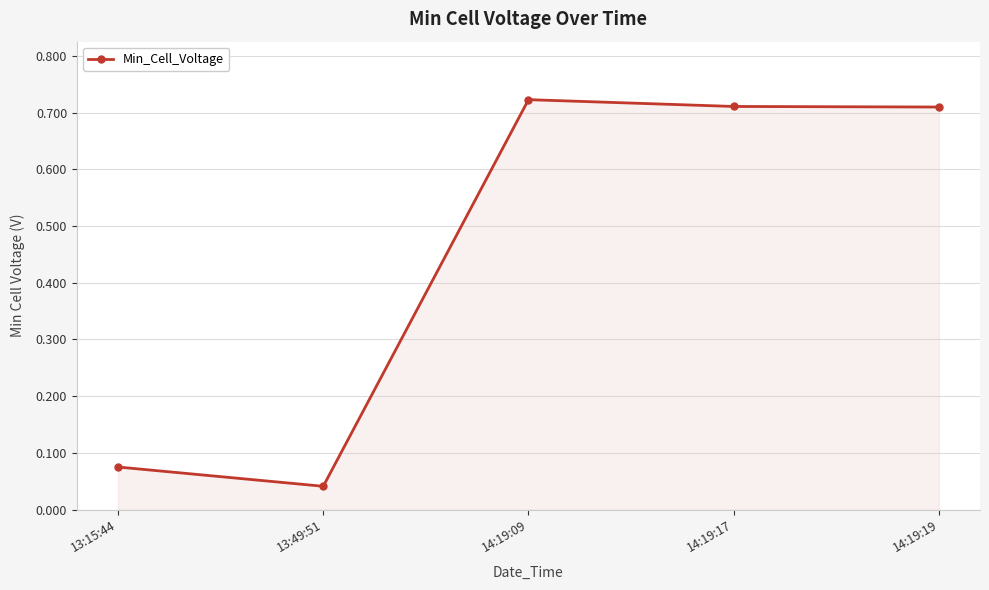

Where is the data nearest to the value 0?

13:49:51